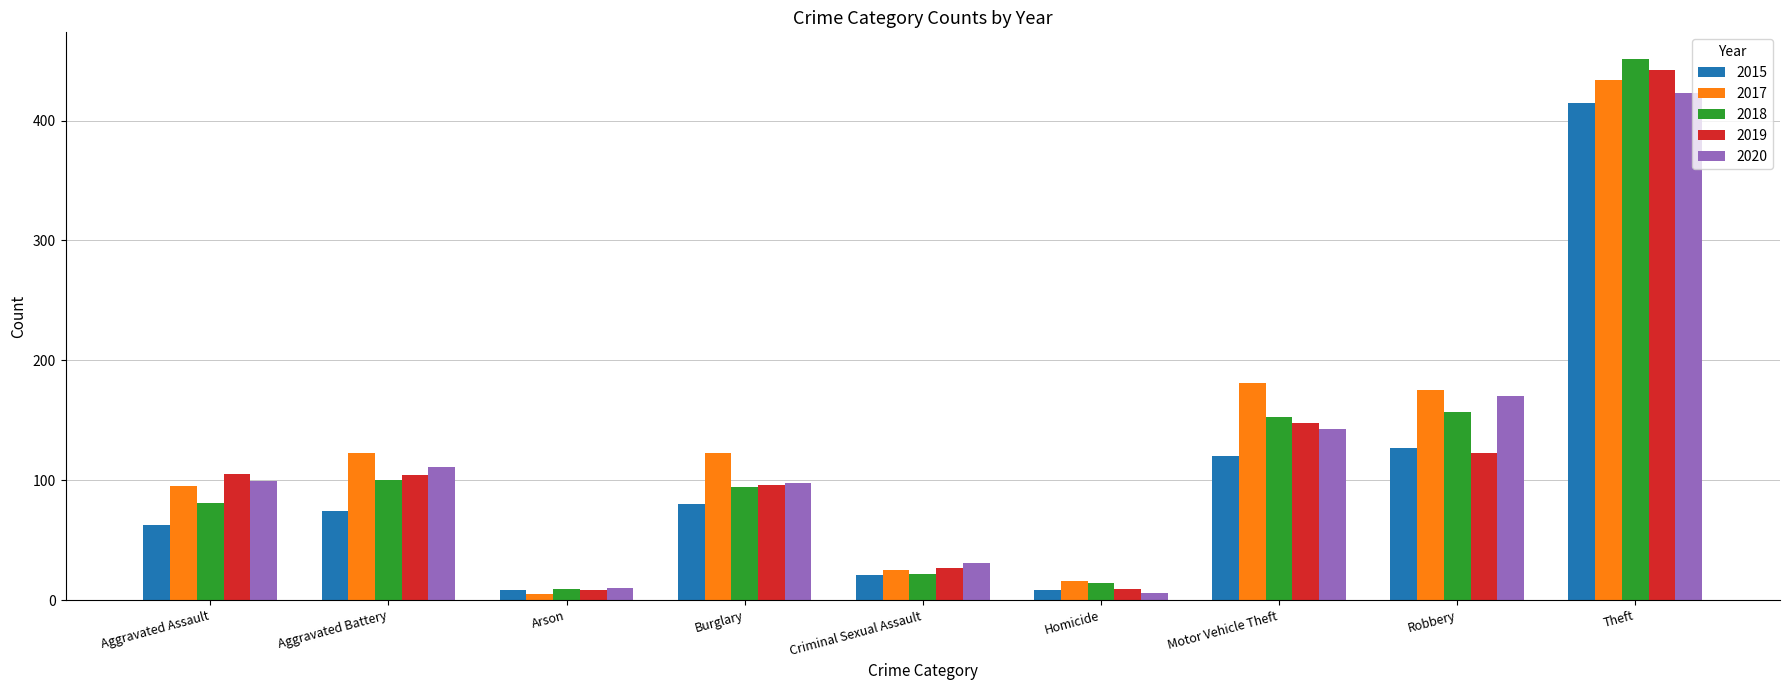

Is it true that 2017 equals 63 at Aggravated Battery?

False